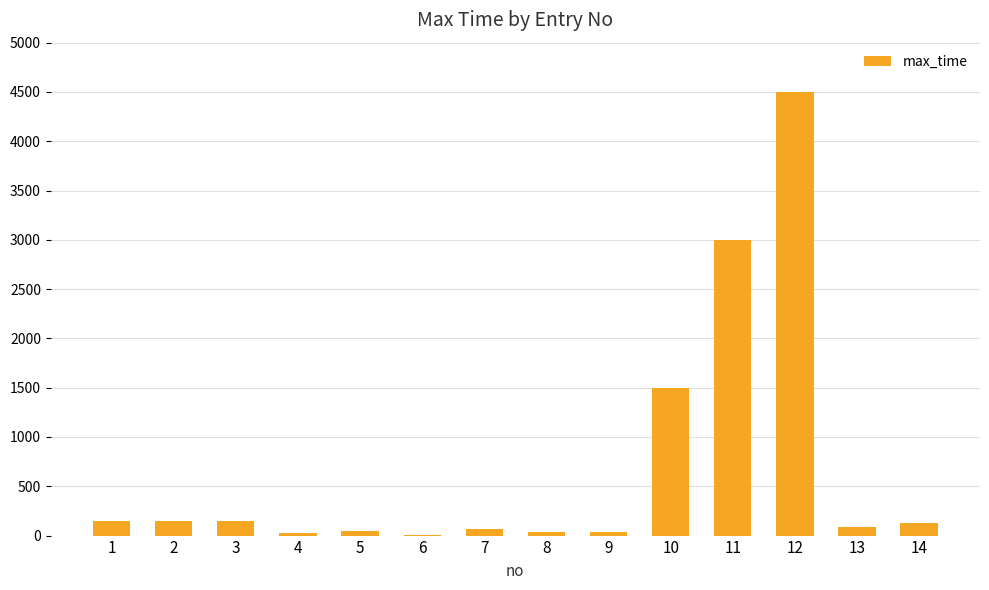

How many distinct data groups are displayed?

1